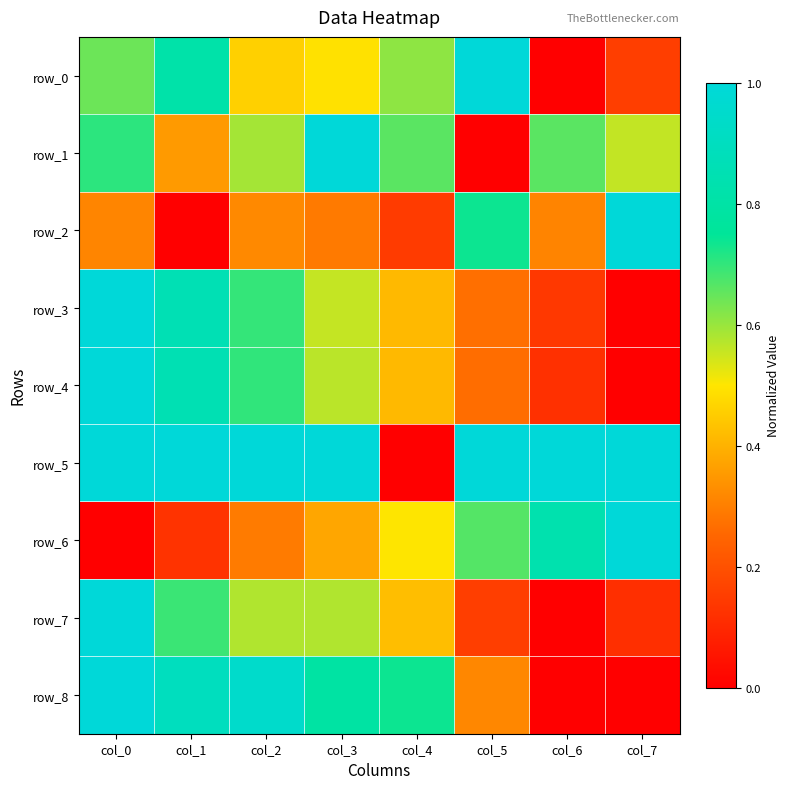

What is the maximum value for row_1?

1.0